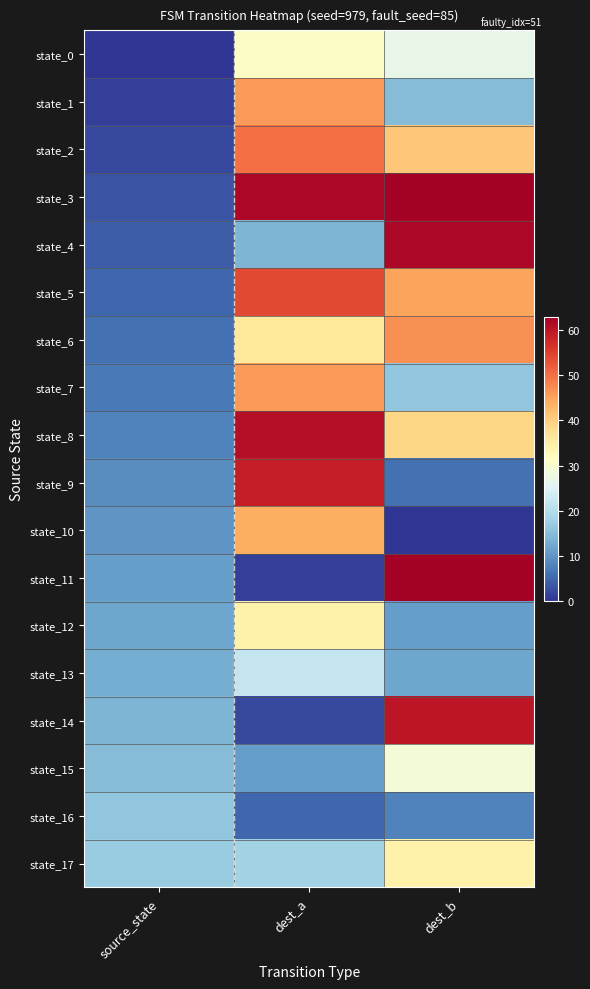

Reading left to right, extract all data points from this chart.

state_0: source_state=0	dest_a=31	dest_b=27
state_1: source_state=1	dest_a=46	dest_b=15
state_2: source_state=2	dest_a=50	dest_b=41
state_3: source_state=3	dest_a=62	dest_b=63
state_4: source_state=4	dest_a=14	dest_b=62
state_5: source_state=5	dest_a=54	dest_b=45
state_6: source_state=6	dest_a=36	dest_b=47
state_7: source_state=7	dest_a=46	dest_b=16
state_8: source_state=8	dest_a=61	dest_b=39
state_9: source_state=9	dest_a=59	dest_b=6
state_10: source_state=10	dest_a=44	dest_b=0
state_11: source_state=11	dest_a=1	dest_b=63
state_12: source_state=12	dest_a=34	dest_b=11
state_13: source_state=13	dest_a=22	dest_b=12
state_14: source_state=14	dest_a=2	dest_b=60
state_15: source_state=15	dest_a=11	dest_b=29
state_16: source_state=16	dest_a=5	dest_b=8
state_17: source_state=17	dest_a=18	dest_b=34